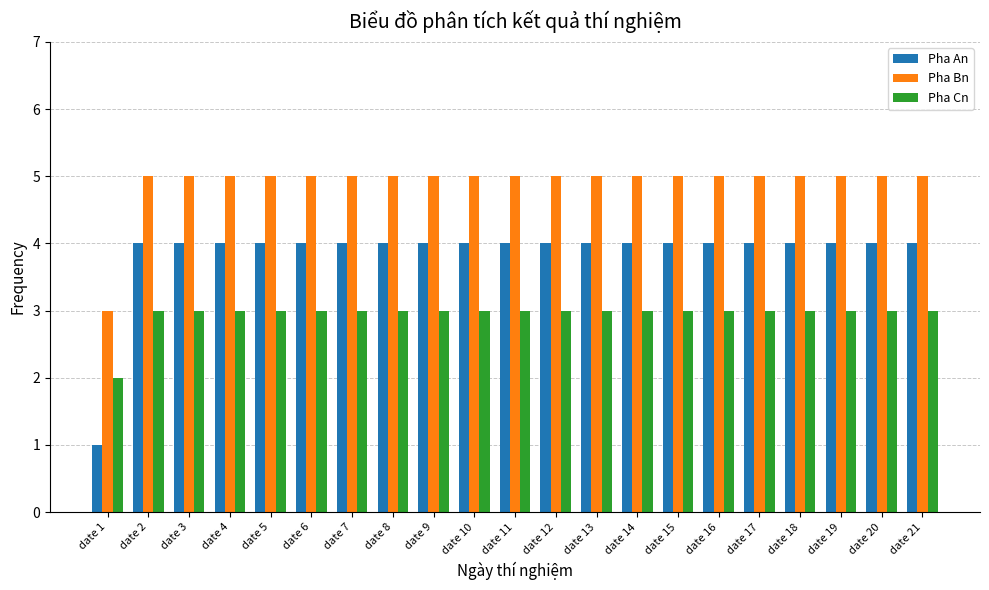

How many Pha Cn values are between 3 and 4?

20